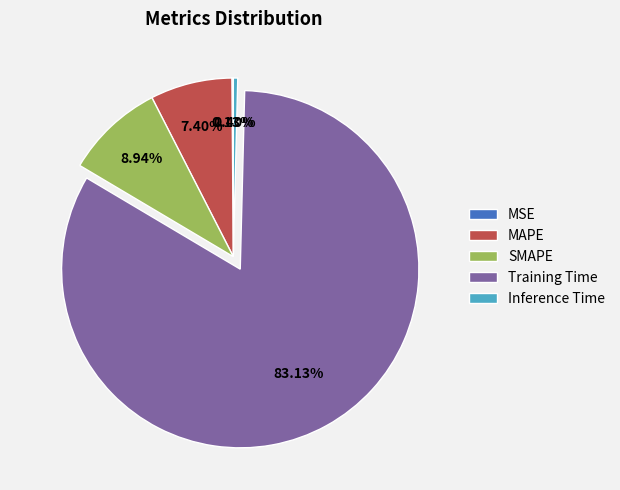

To the nearest percent, what is the difference between the largest and smallest slice percentages?

83%